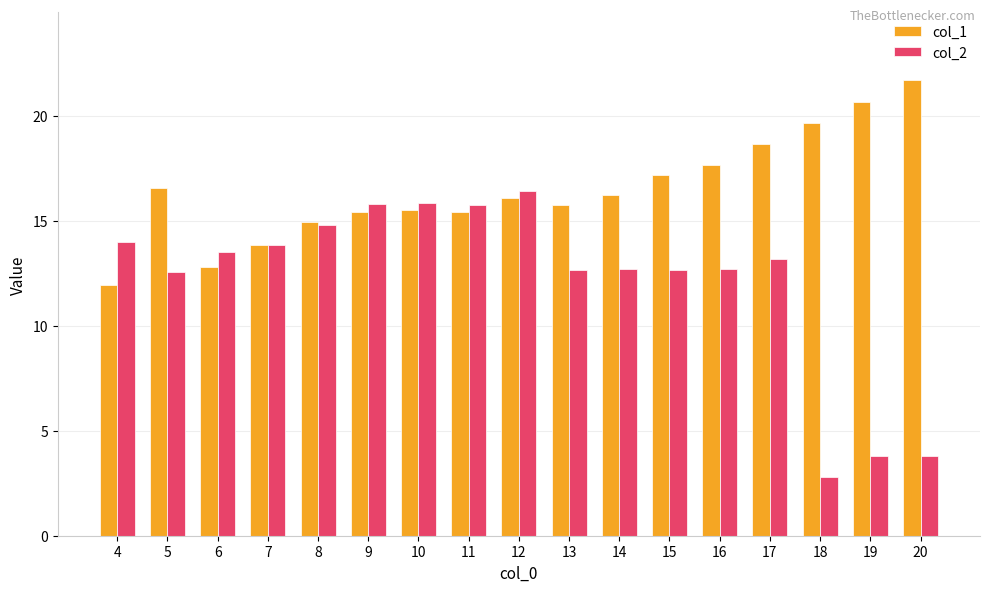

What is the value of the col_2 bar at the 7th from the left?

15.9